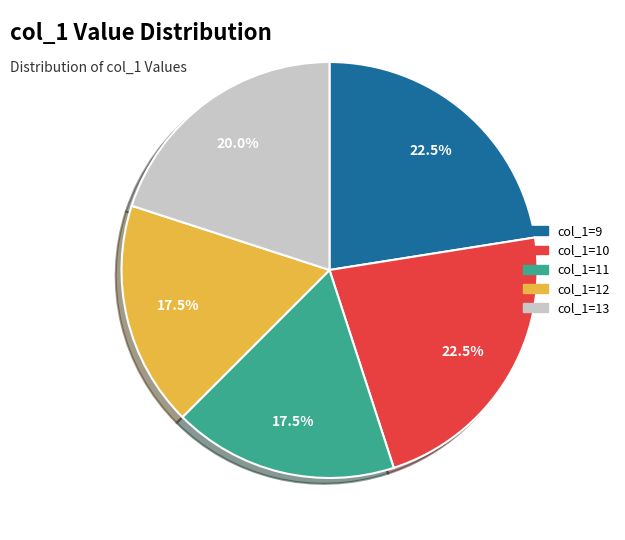

Does any single category account for the majority?

No